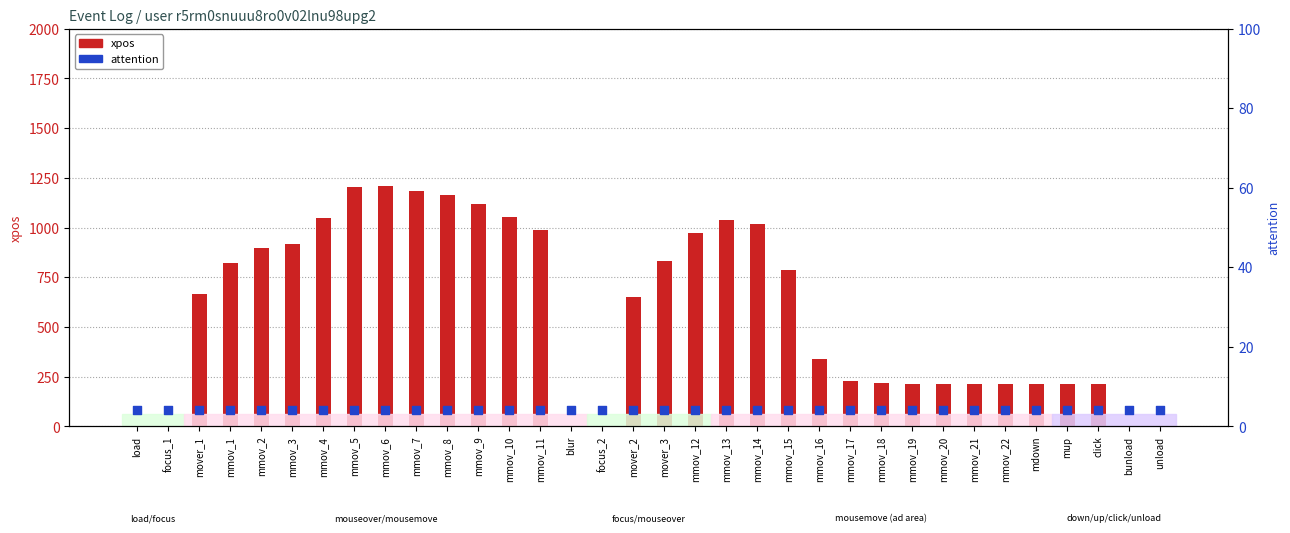

Which series contains the highest Y value?

xpos